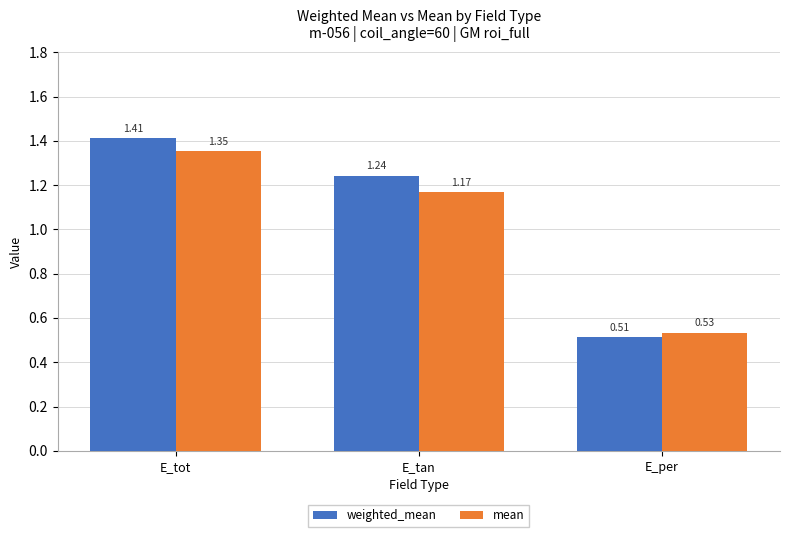

At E_tan, list the series in order from largest to smallest.

weighted_mean, mean